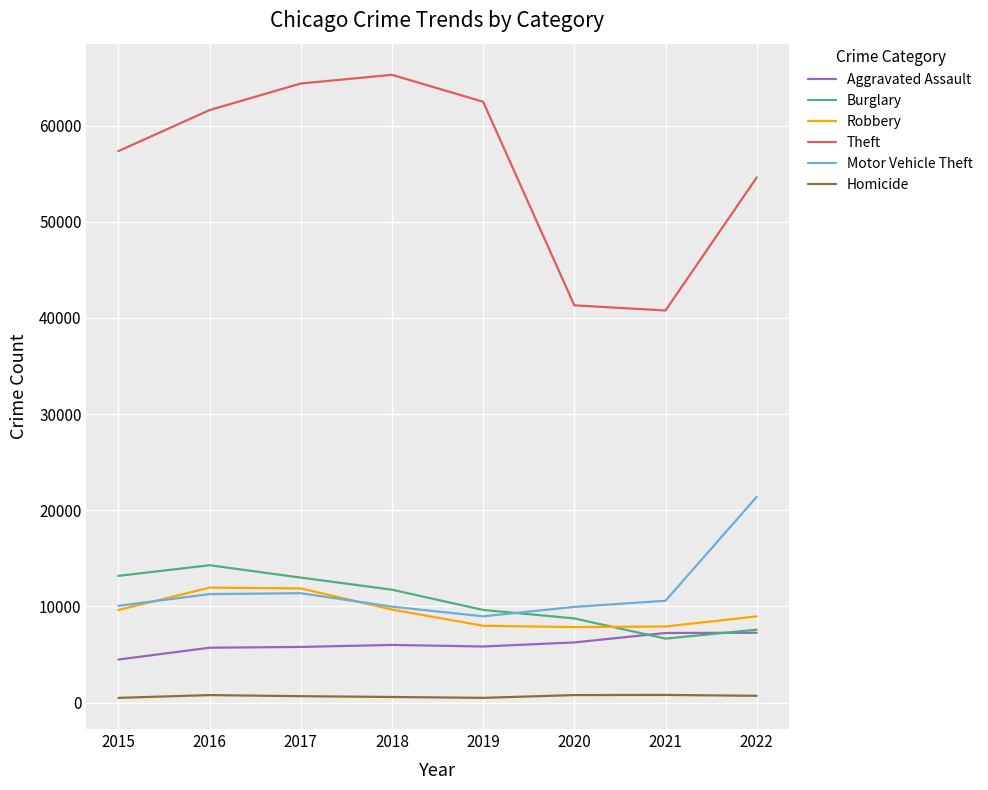

What is the greatest value displayed?

65285